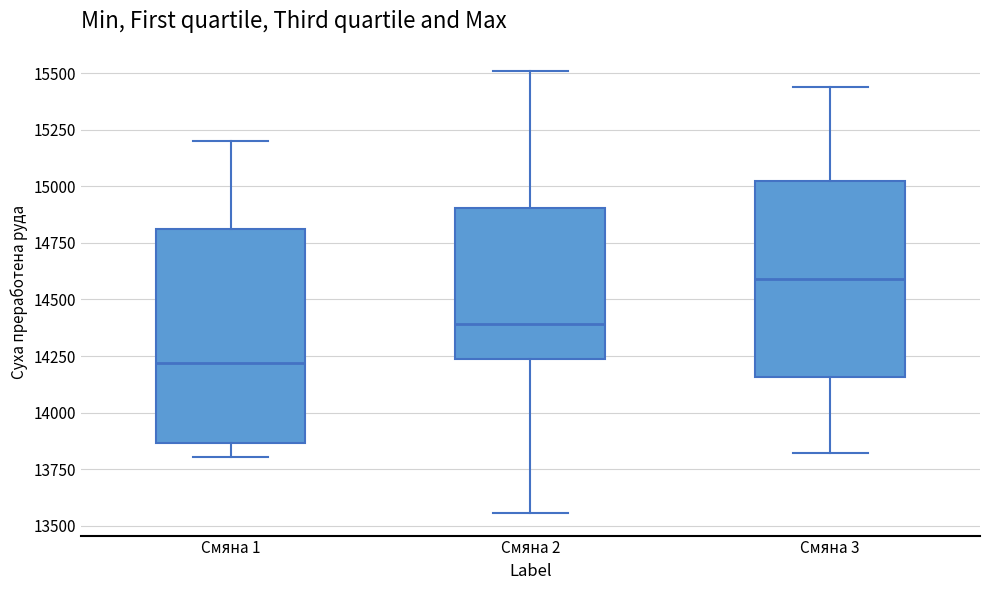

Reading left to right, transcribe this box plot: for each box, give where its median line is, the range the box spans, and where its two whiskers end, as read against the y-axis. The values are not printed on the chart, so give them approximately, as read against the axis.

Смяна 1: median 14200, box 13850 to 14800, whiskers 13800 to 15200
Смяна 2: median 14400, box 14250 to 14900, whiskers 13550 to 15500
Смяна 3: median 14600, box 14150 to 15000, whiskers 13800 to 15450